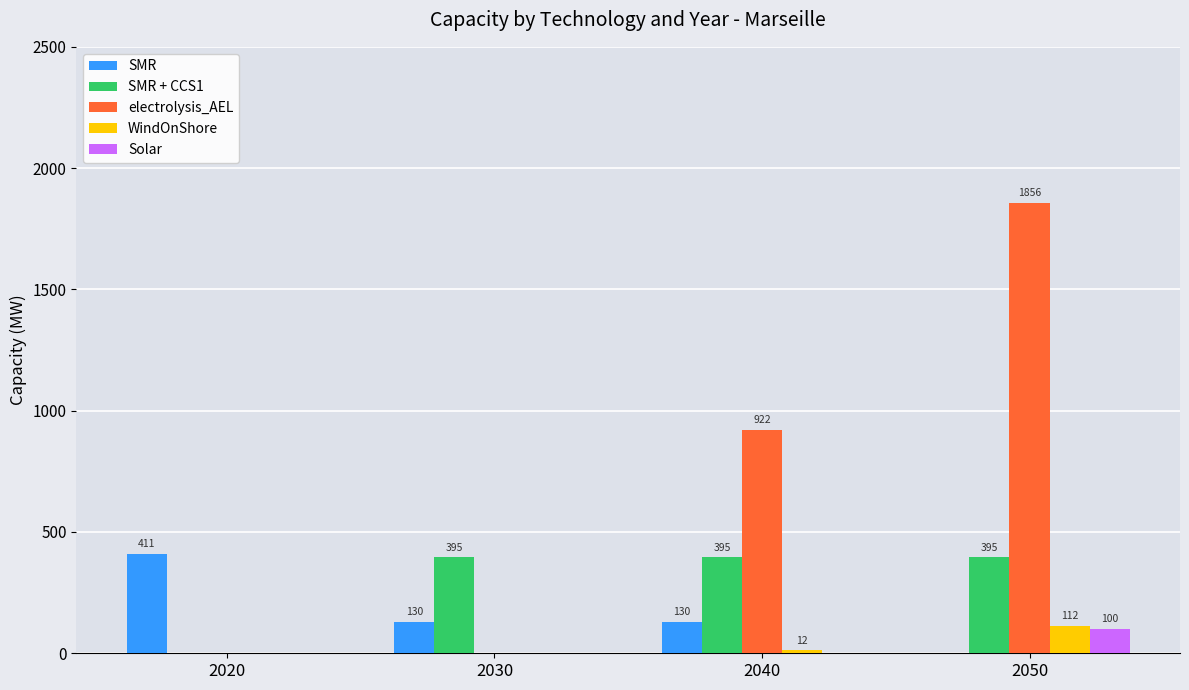

How many categories are shown in the chart?

4